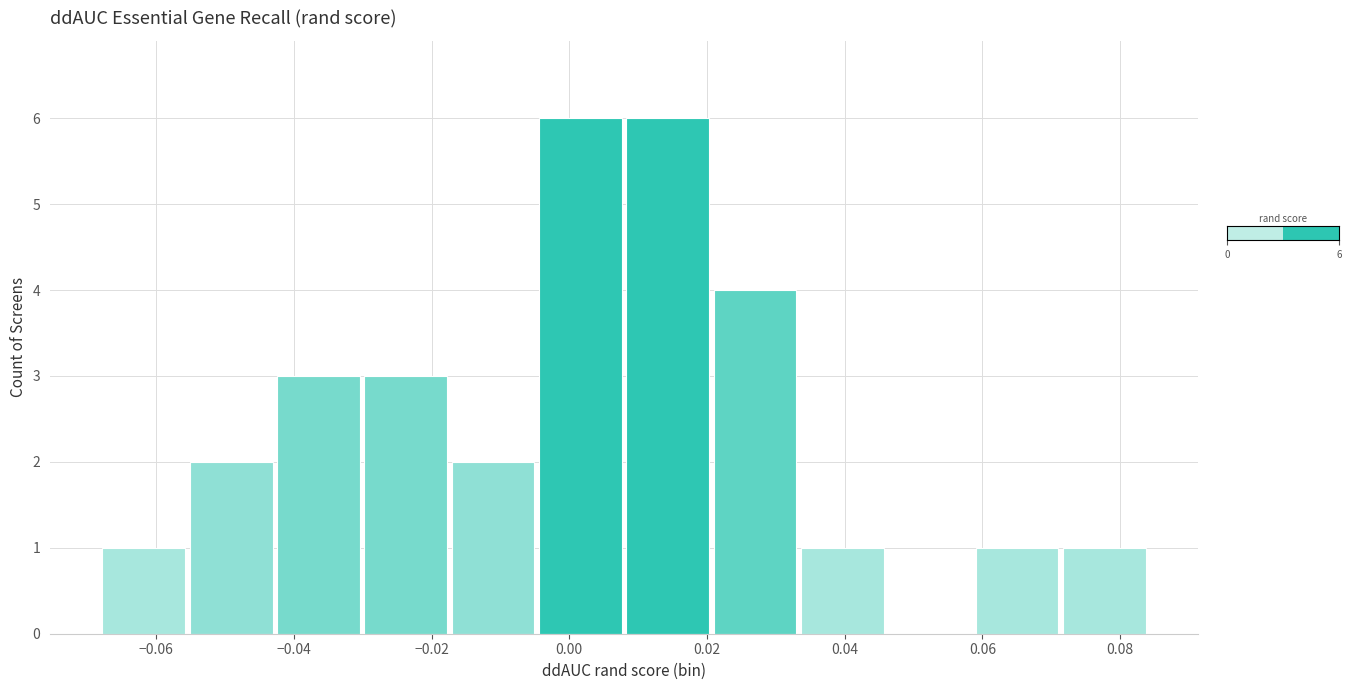

How tall is the bar that spans 0.034 to 0.046 on the x-axis? Neither the bar edges nor the heights are printed on the chart, so give them approximately, as read against the axes.

1